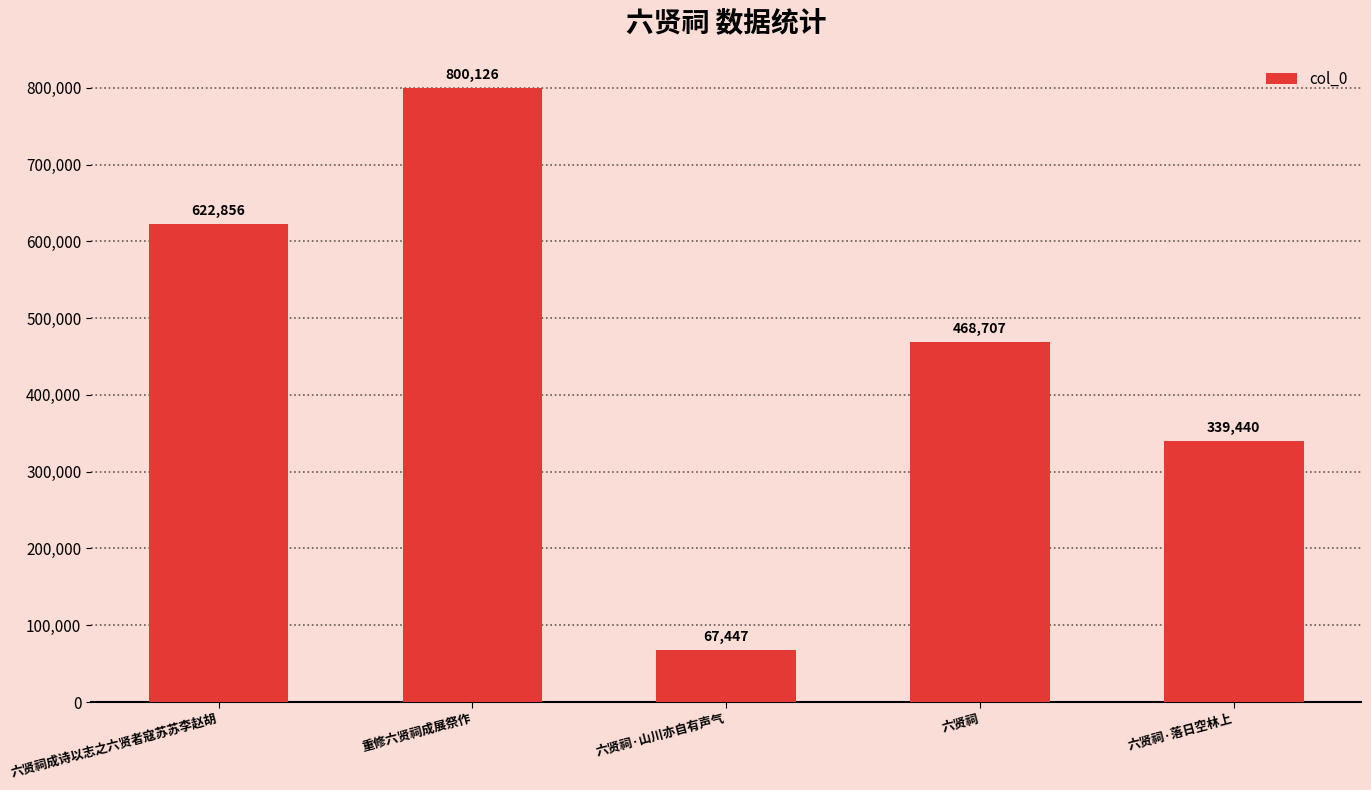

Read the value at 六贤祠·落日空林上.

339440